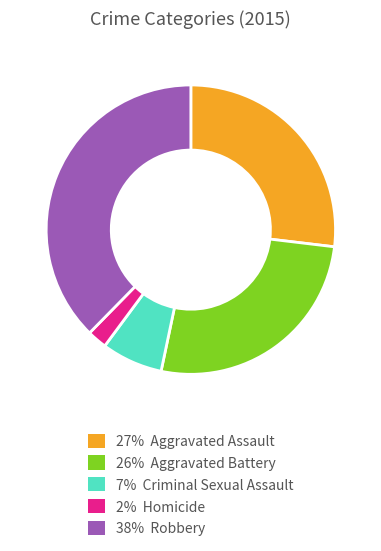

Is there any slice that represents more than half of the pie?

No